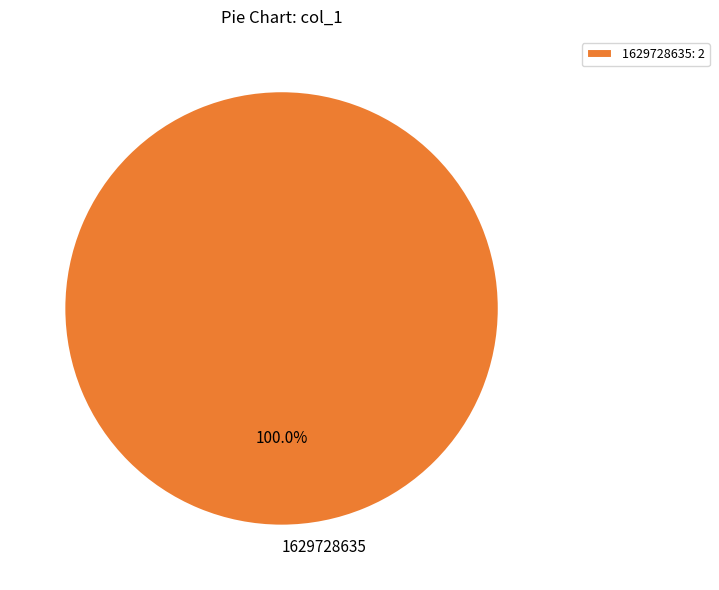

How many segments does this pie chart have?

1